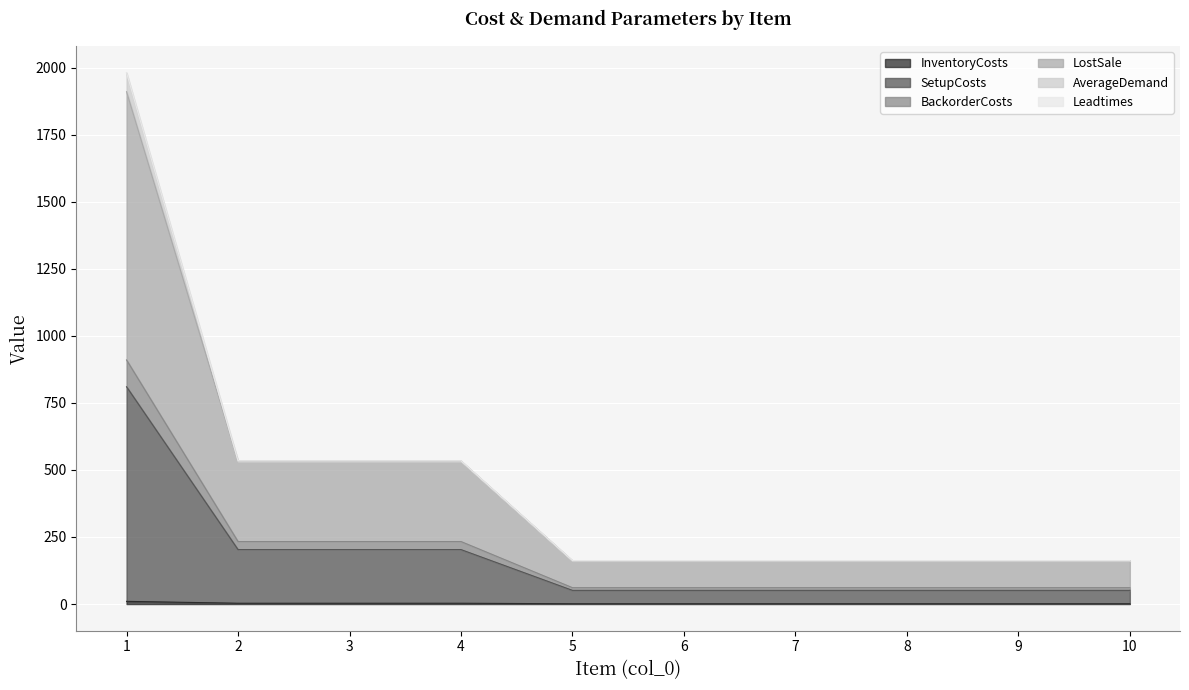

True or false: InventoryCosts has more than 1 interior local peaks.

False